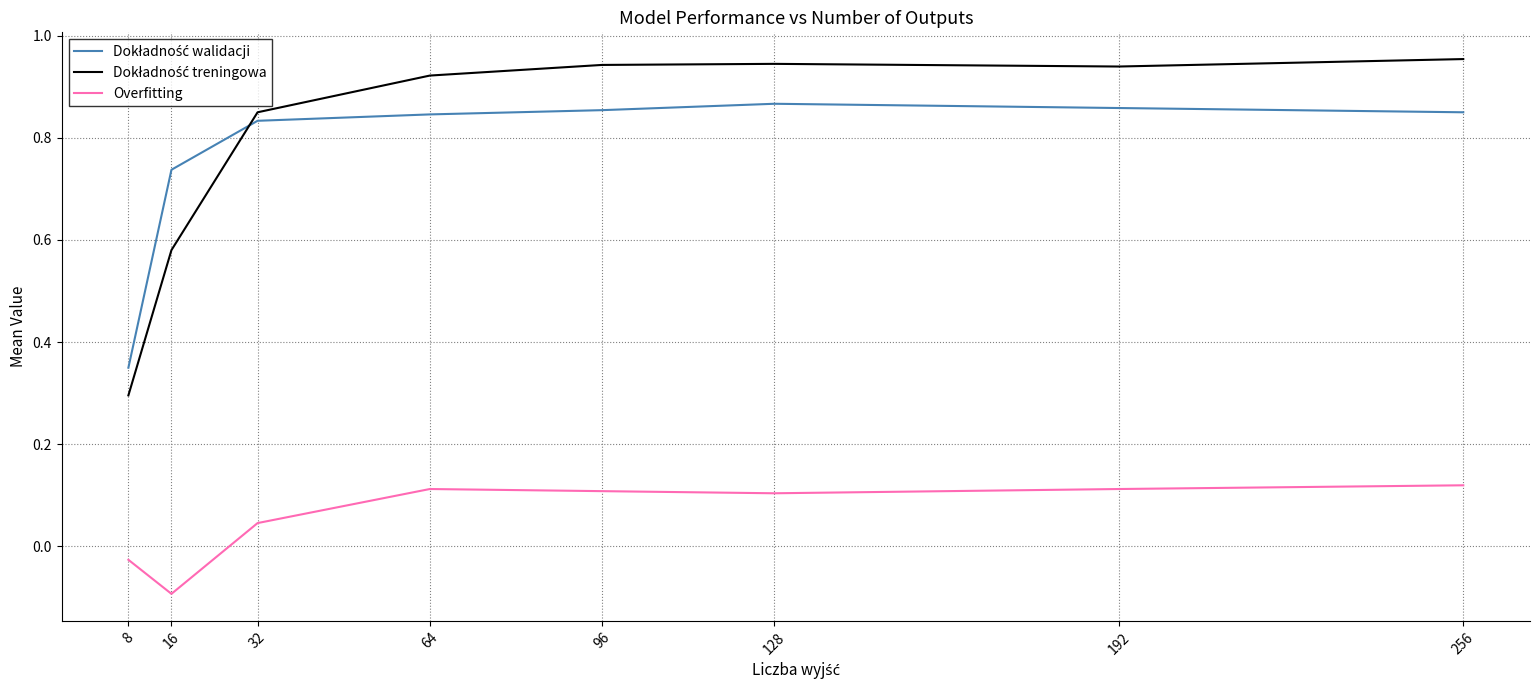

The Overfitting series shows 0.1 at 96. True or false?

True